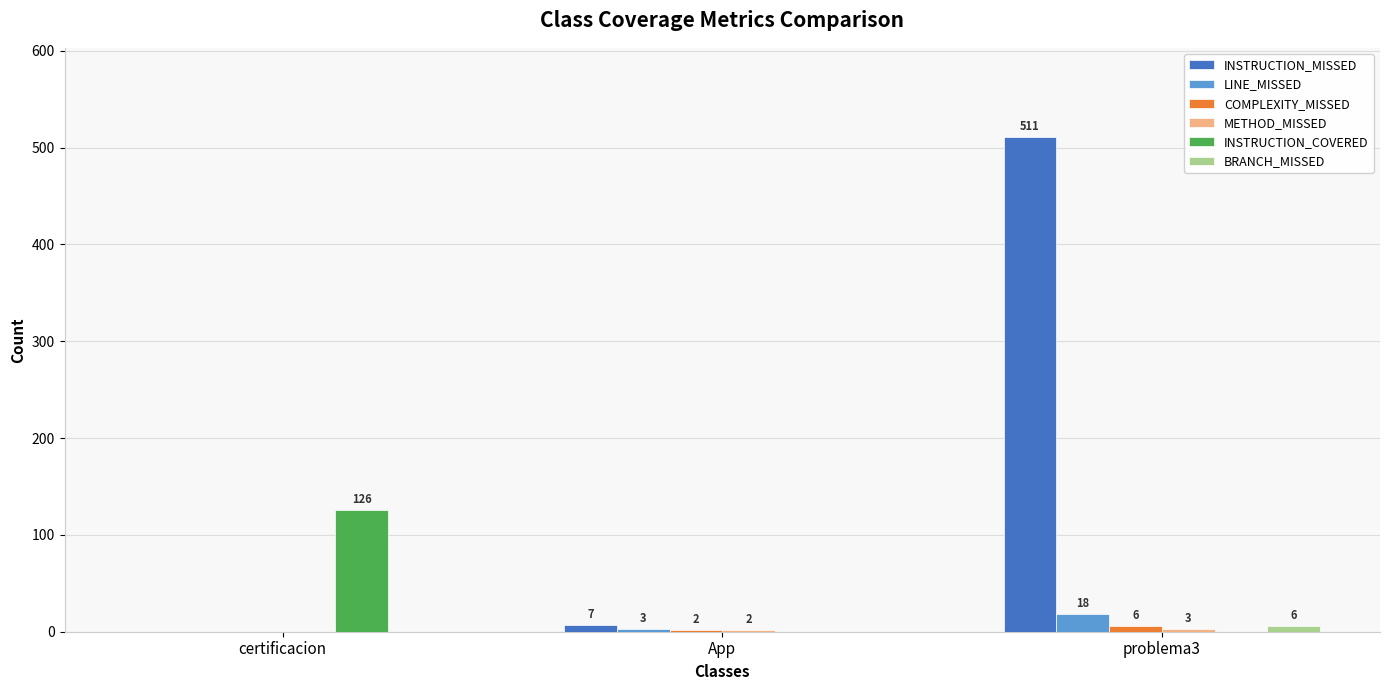

What is the sum of the LINE_MISSED values at certificacion and problema3?

18